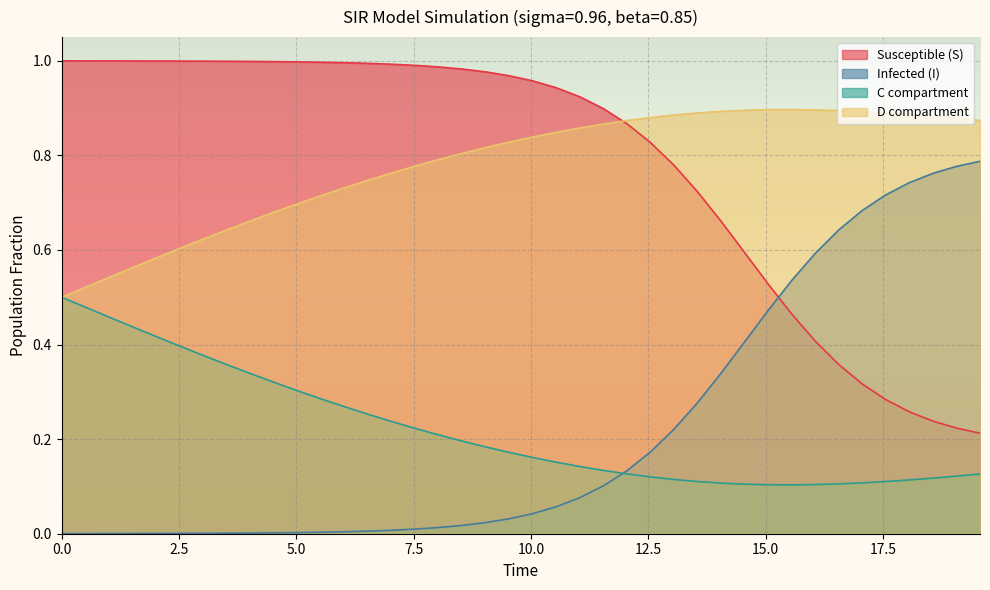

True or false: D compartment and Infected (I) cross at least once.

False